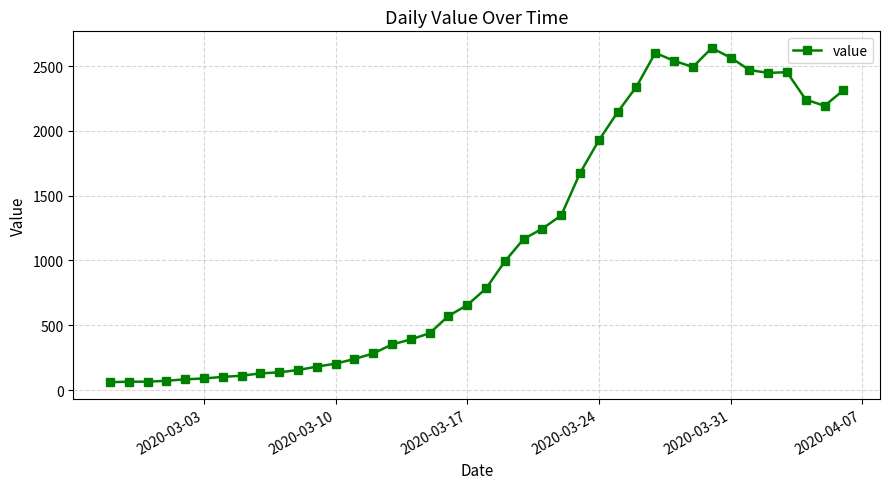

True or false: there are more than 1 points higher than both neighbors.

True